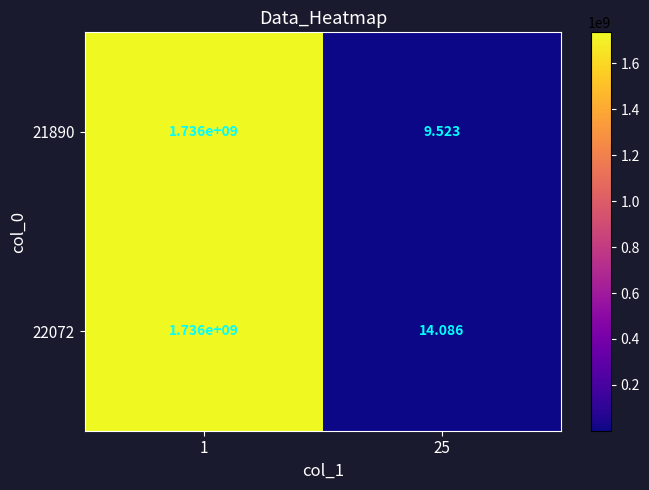

Is the value of 22072 at 1 greater than the value of 21890 at 25?

Yes